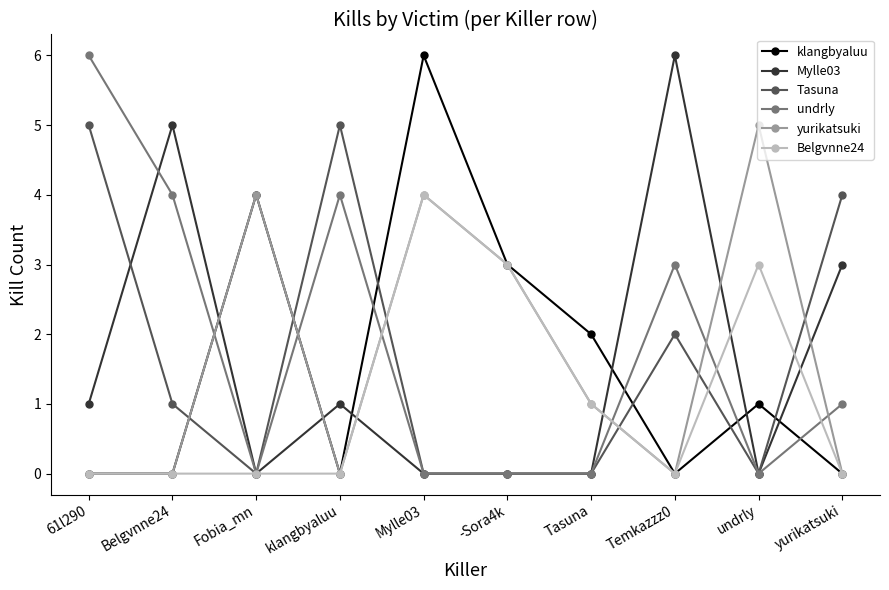

What is the maximum value shown in the chart?

6